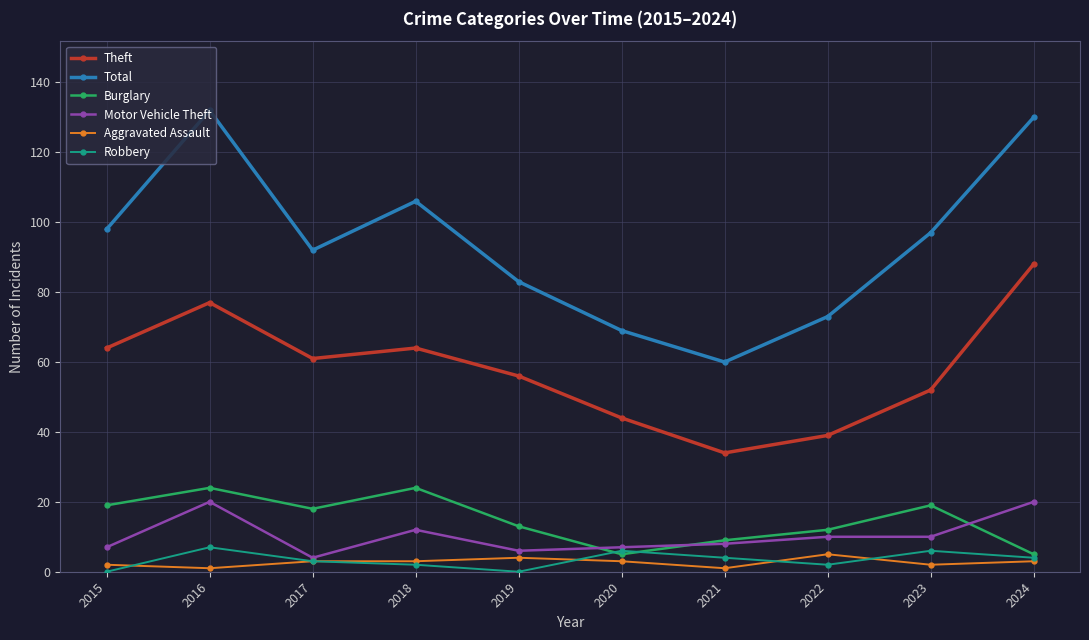

Which category has the highest value across all series?

2016